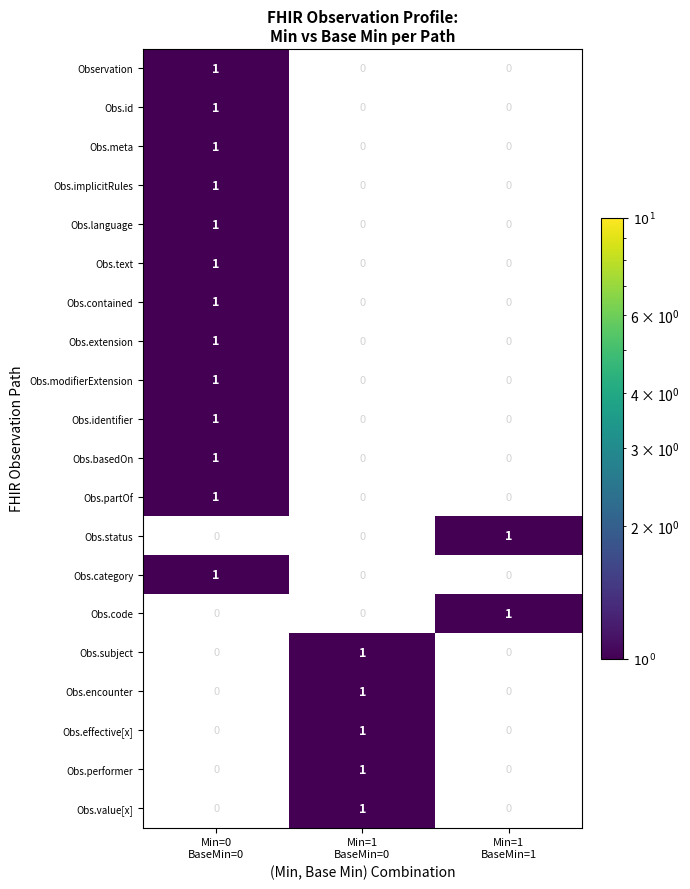

Count the Obs.extension values in the range 0 to 1.

3